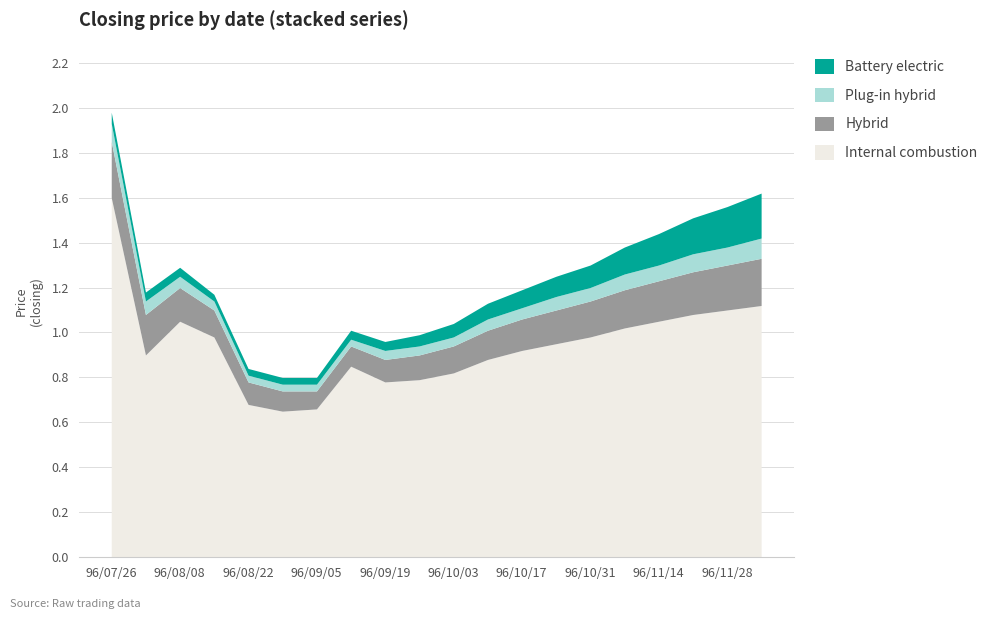

Count the number of data series in this chart.

4